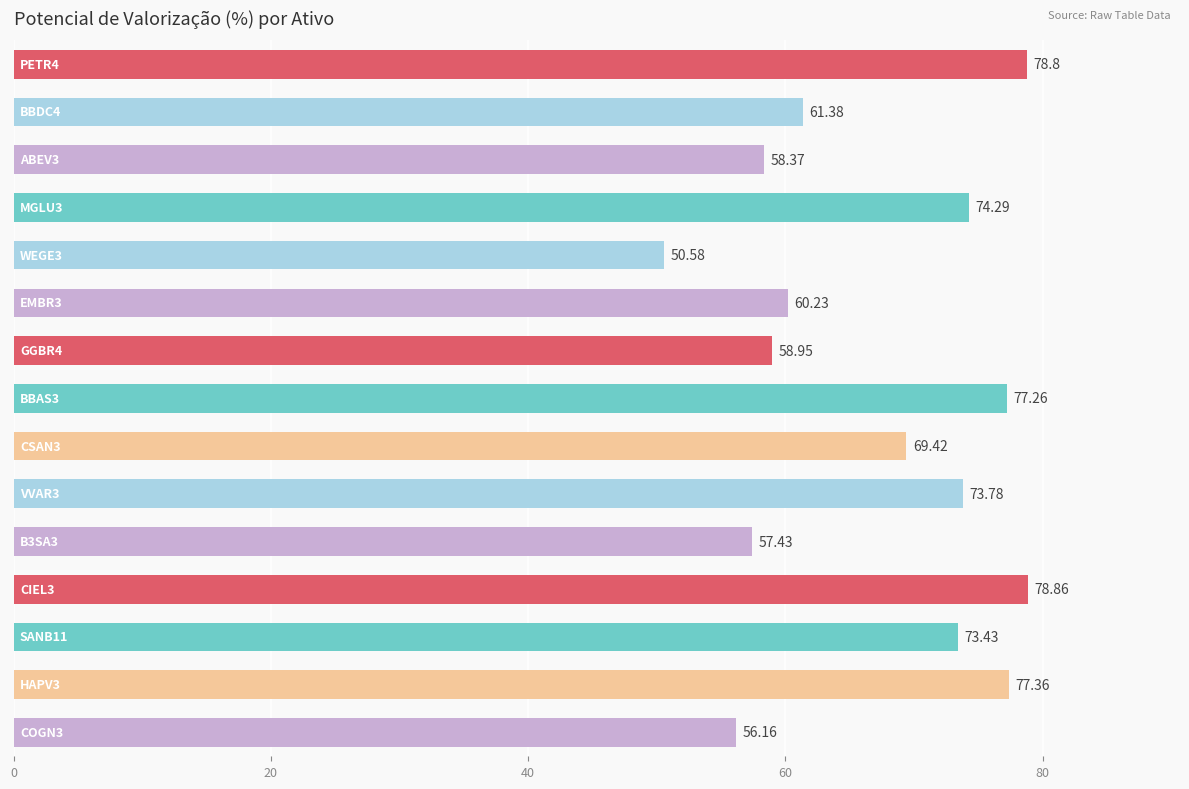

What is the difference between the maximum and minimum values?

28.3